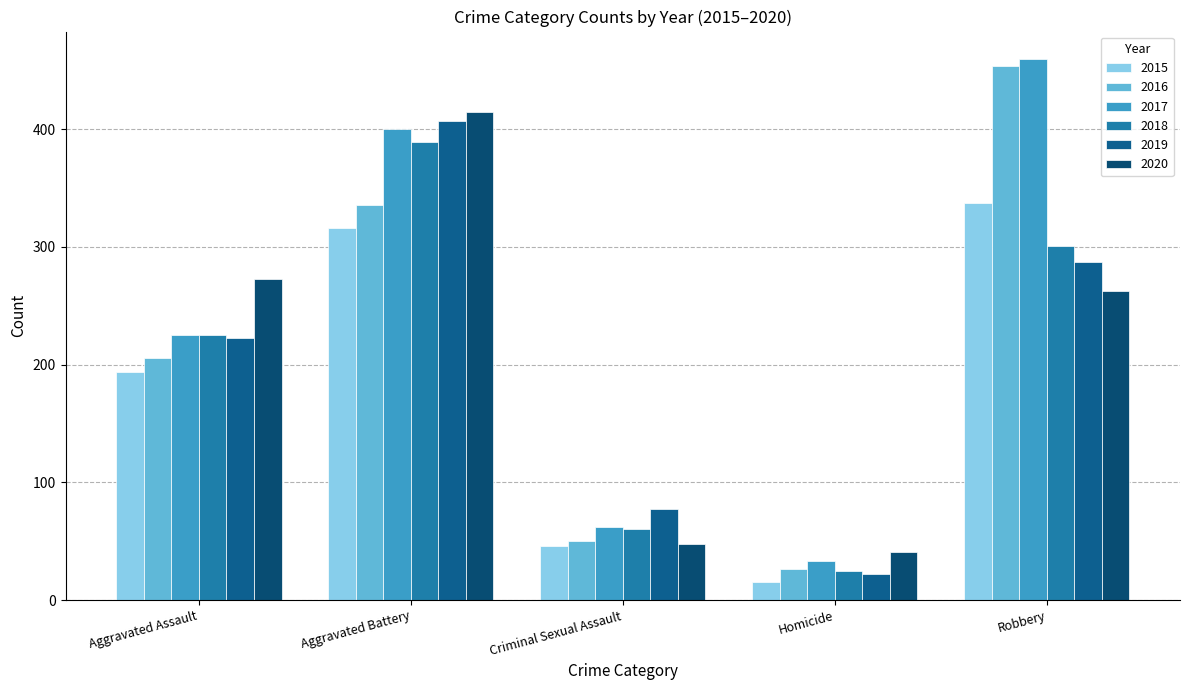

Is it true that 2019 equals 137 at Criminal Sexual Assault?

False